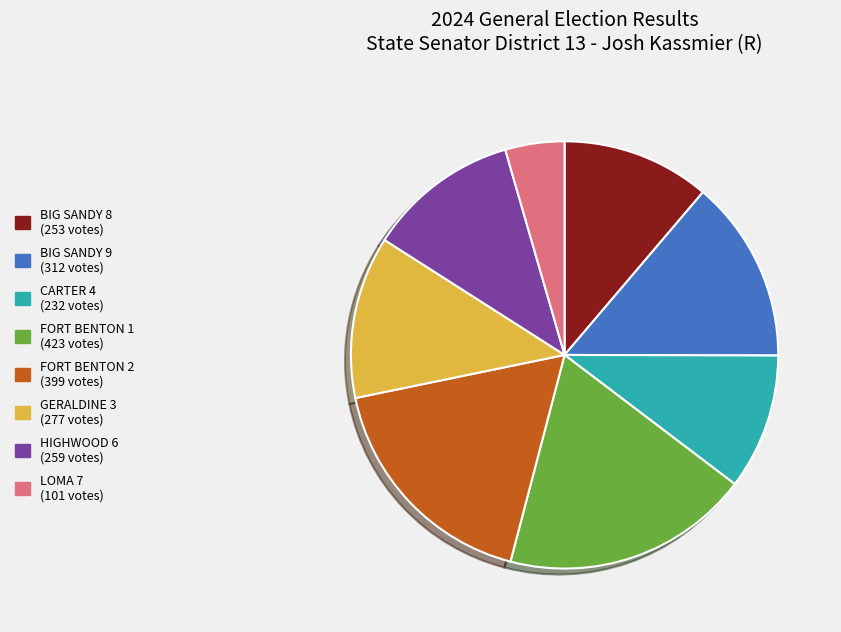

True or false: FORT BENTON 1 accounts for 30% of the total.

False